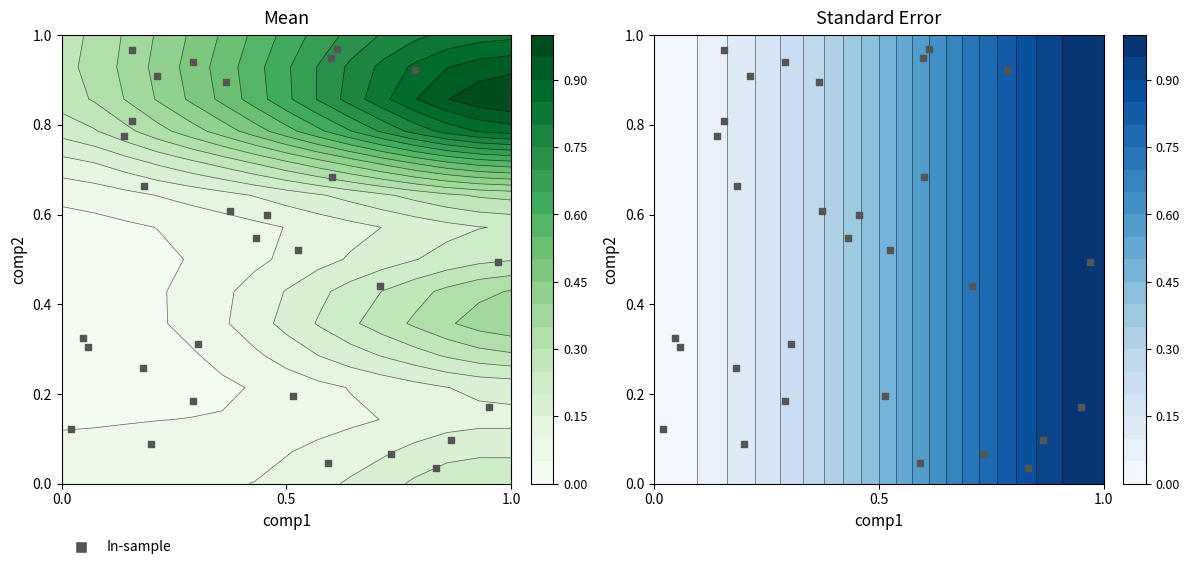

What is the sum of all values?

14.9